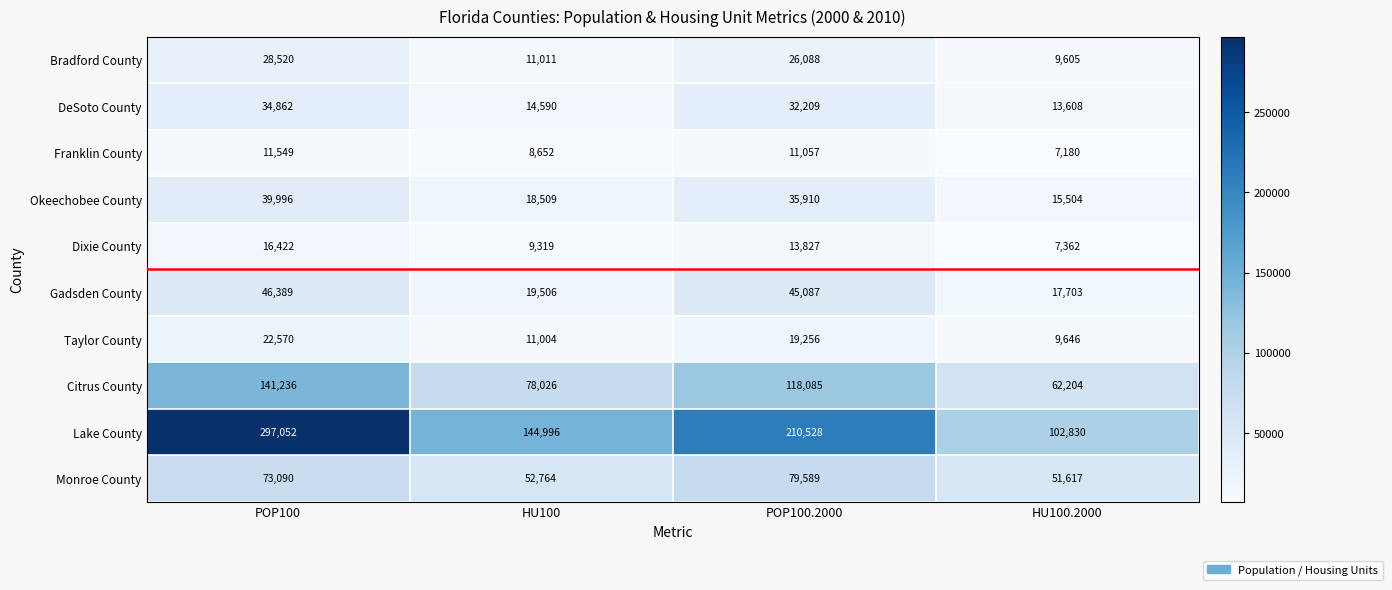

What is the spread (max minus min) of values at POP100?

285503